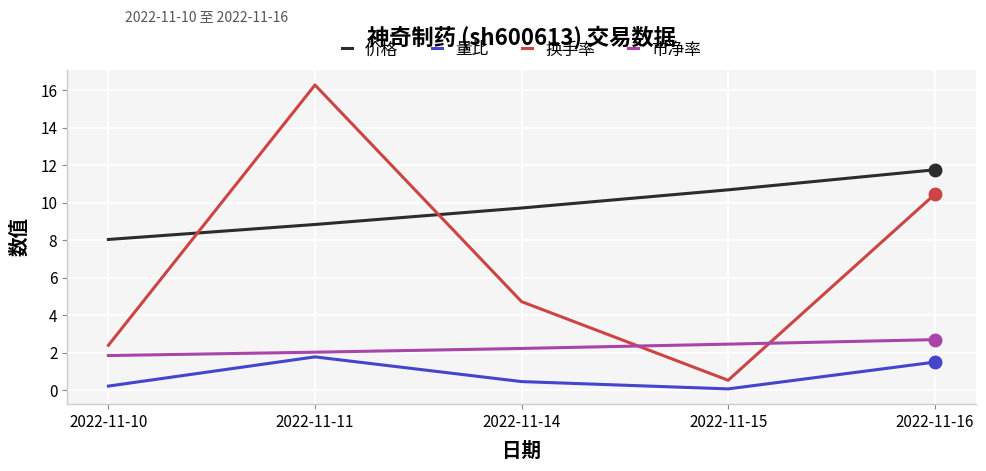

The value of 价格 at 2022-11-11 is 4.0. True or false?

False